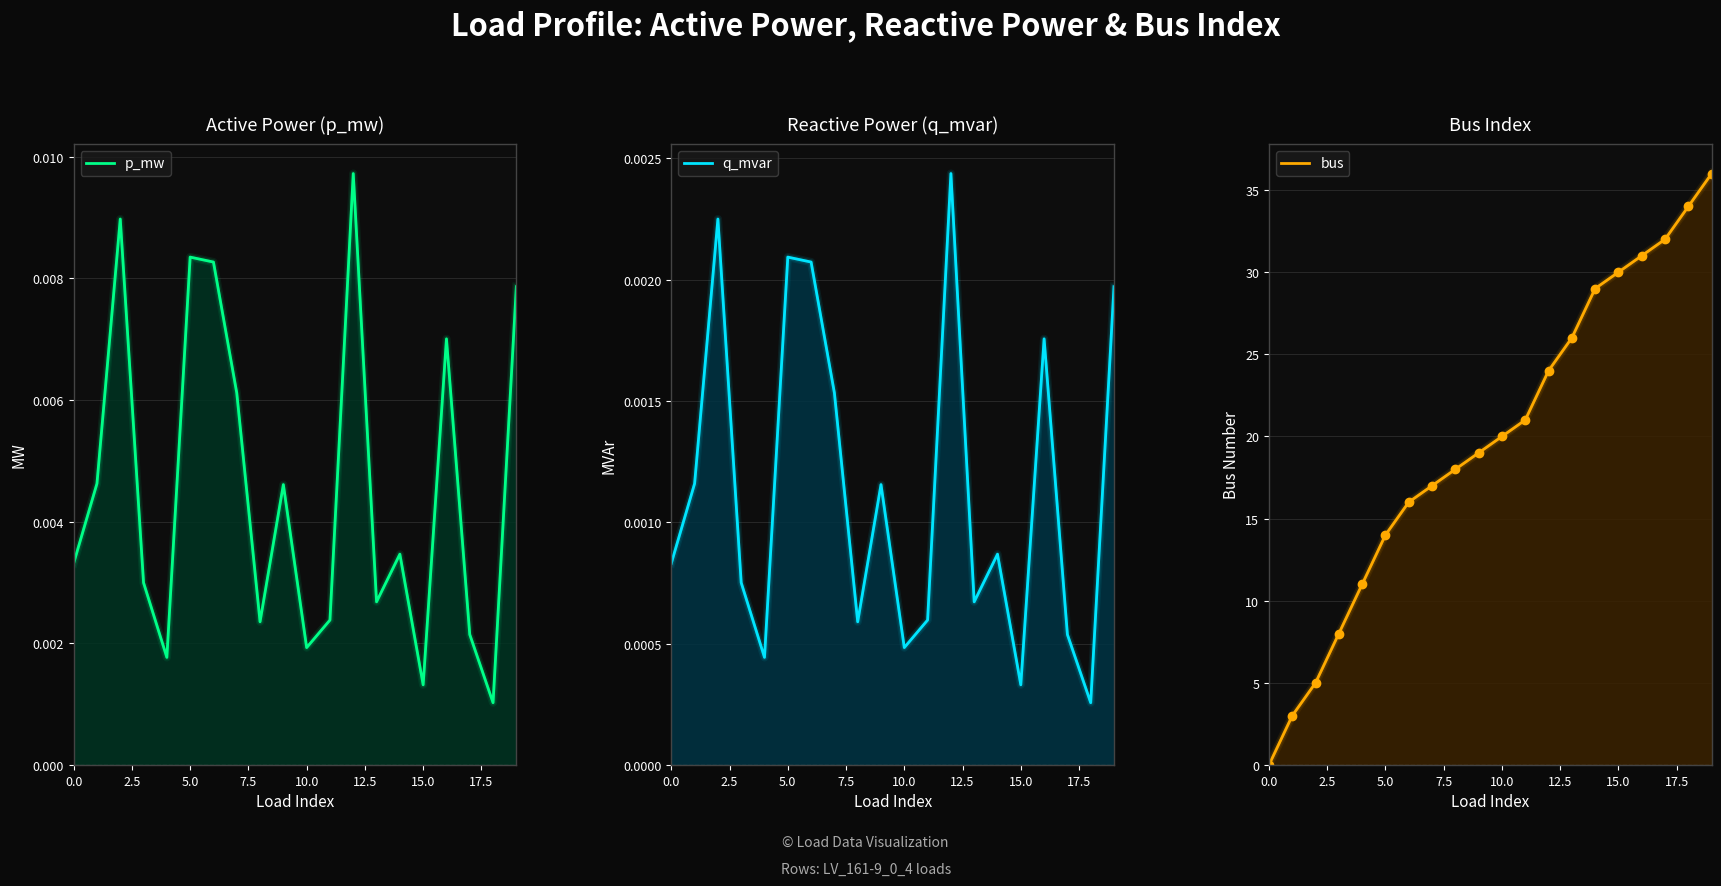

How many values in the bus series are below 20?

10